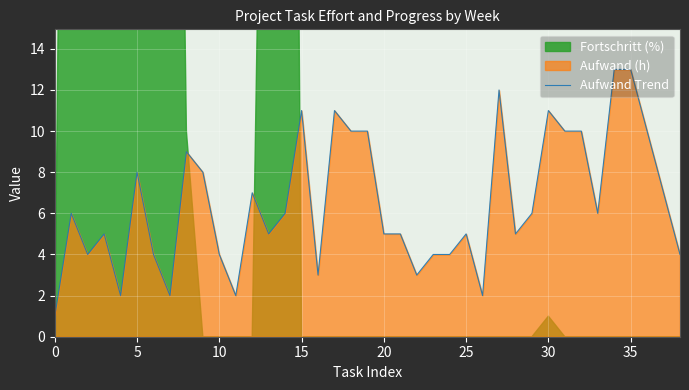

What is the change in value from 22 to 31?

+7